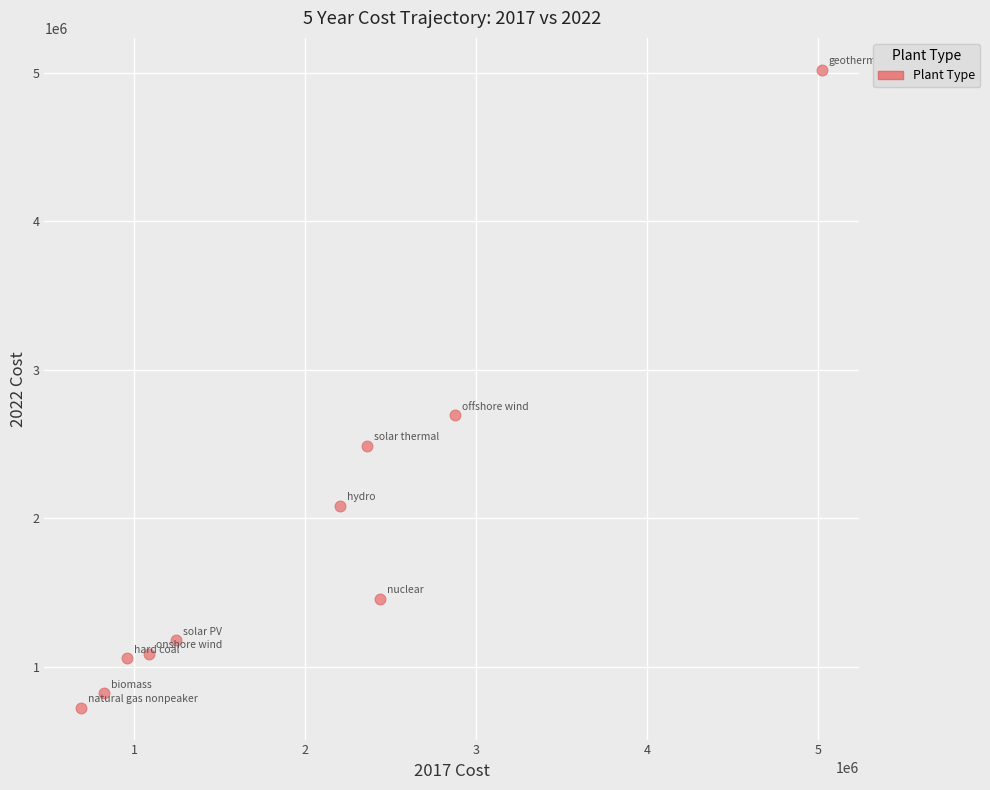

What is the average X value?

1969045.1